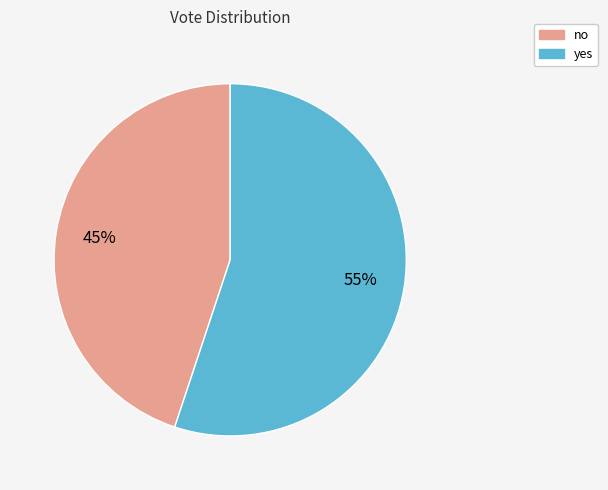

Is there a majority slice in this chart?

Yes